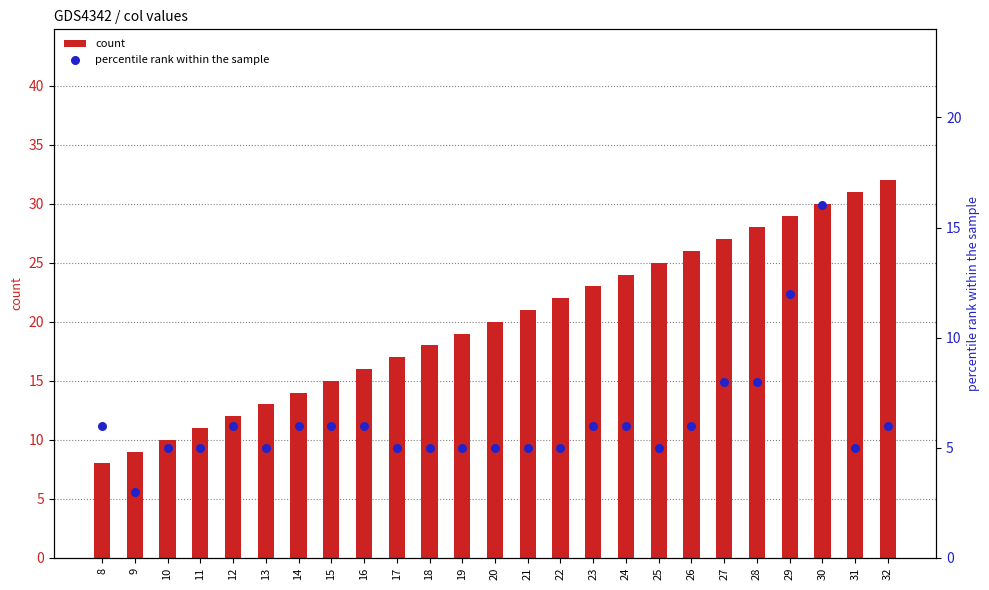

What are all the series names shown in the legend?

count, percentile rank within the sample